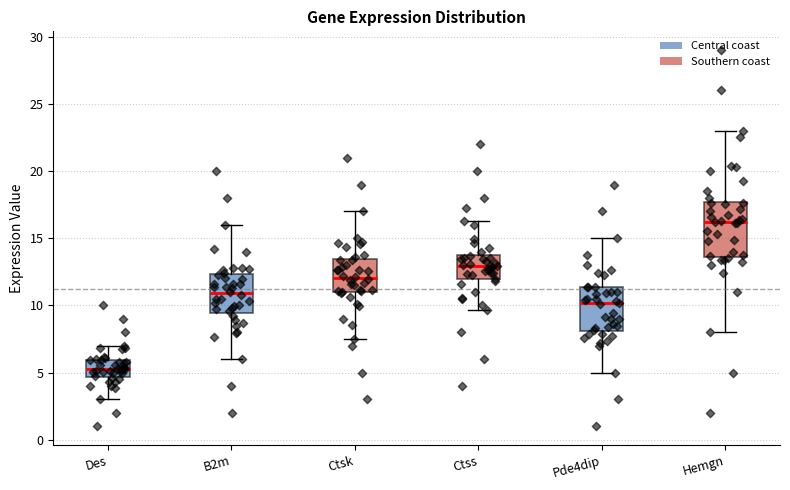

Comparing the boxes themselves (not the whiskers), which one is the tallest?

Hemgn